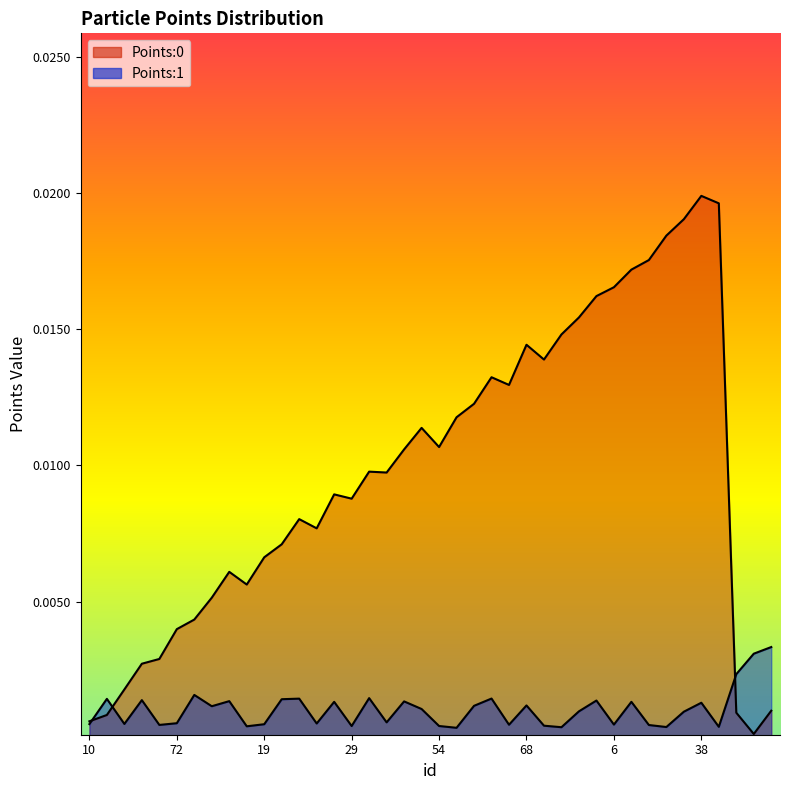

Which category has the lowest value across all series?

165